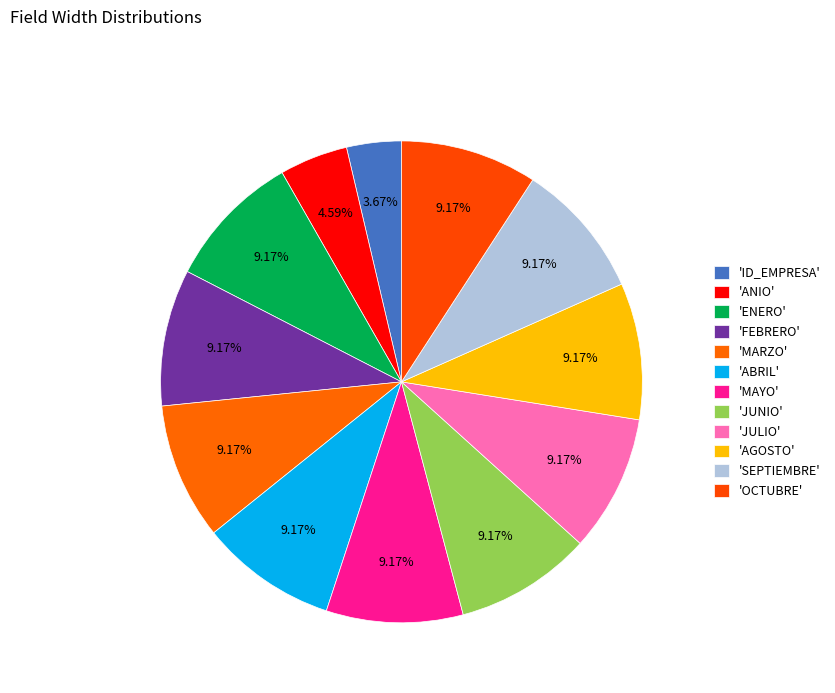

How many slices are in this pie chart?

12